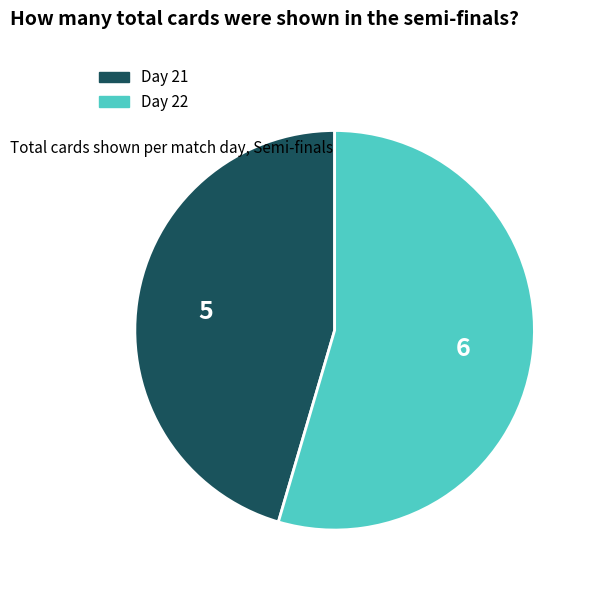

Count the number of slices in the pie.

2